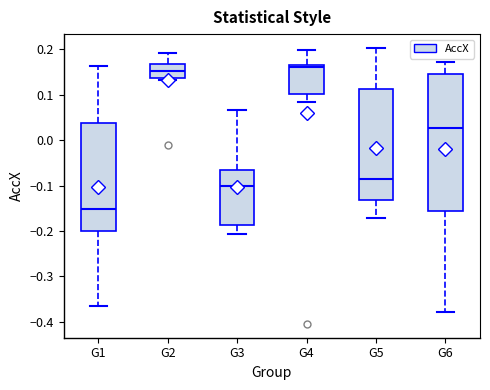

Where does the median line of the box for G2 sit on the y-axis? The values are not printed on the chart, so give them approximately, as read against the axis.

0.15